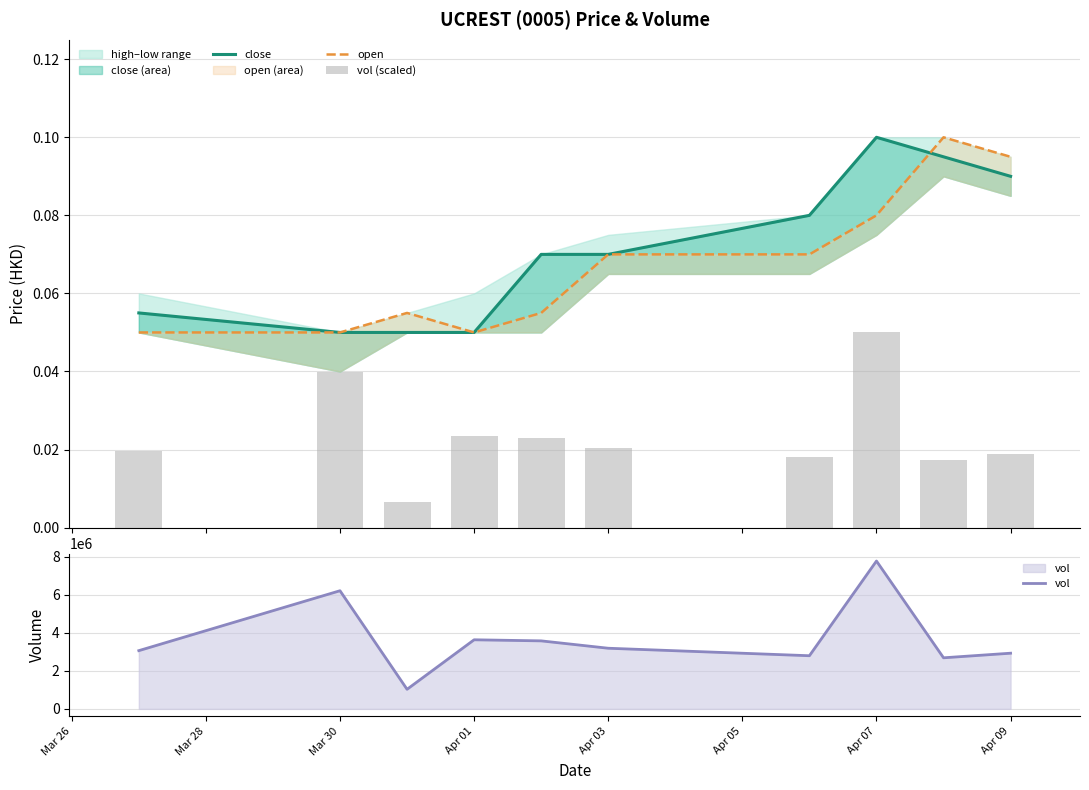

Count the open values in the range 0 to 1.

10